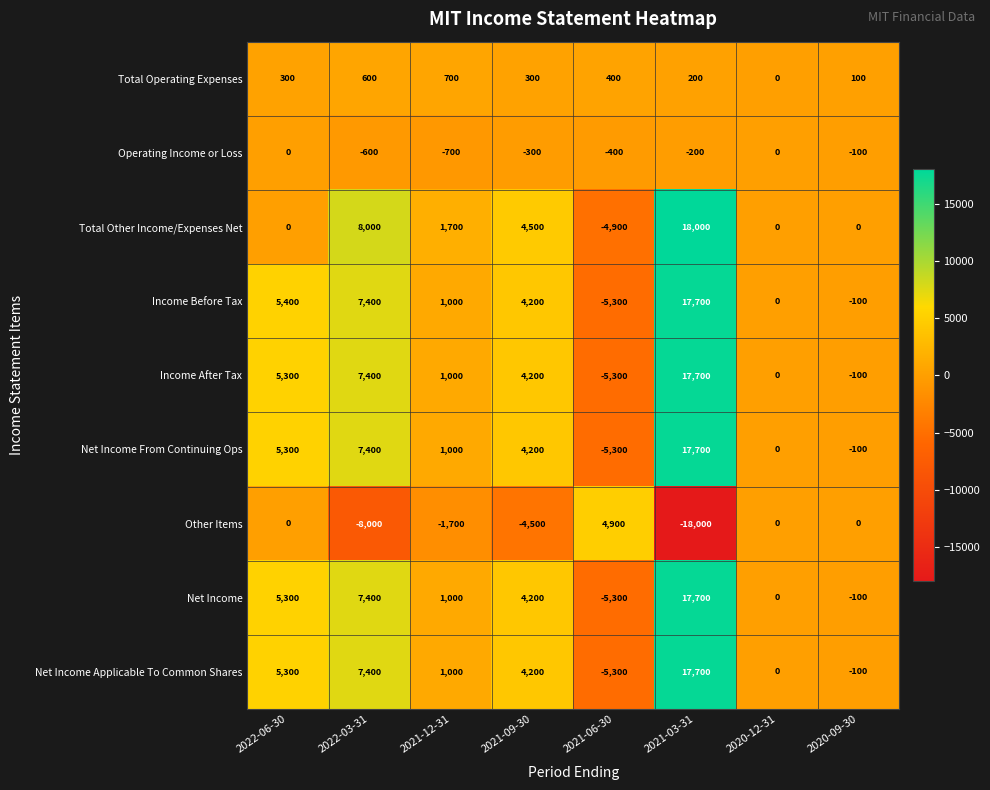

What is the difference between the maximum and second lowest values in the Total Other Income/Expenses Net series?

18000